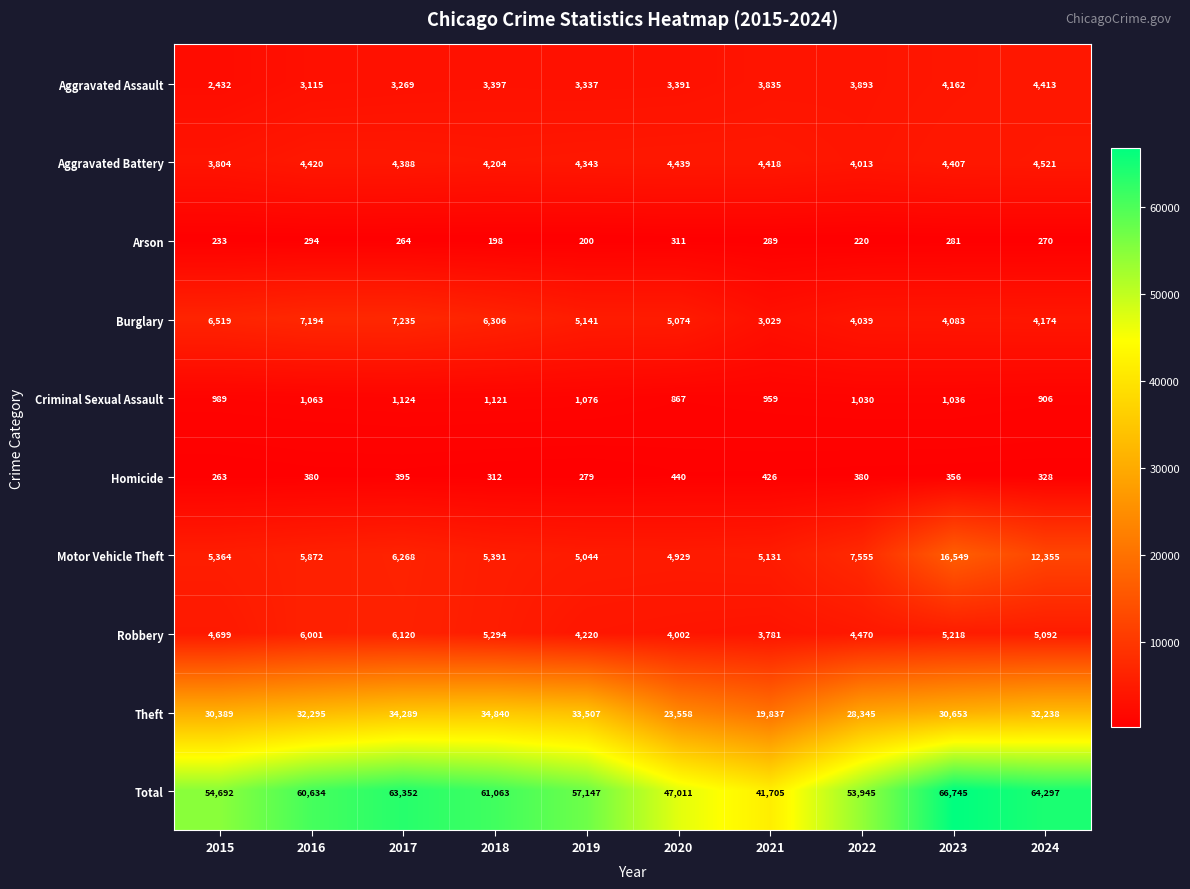

Rank the series at 2017 from lowest to highest value.

Arson, Homicide, Criminal Sexual Assault, Aggravated Assault, Aggravated Battery, Robbery, Motor Vehicle Theft, Burglary, Theft, Total